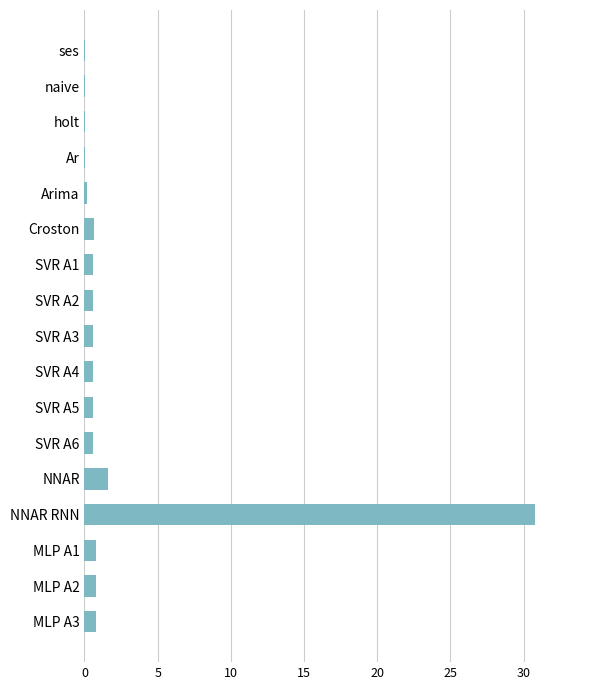

True or false: the data shows 1.6 at NNAR.

True